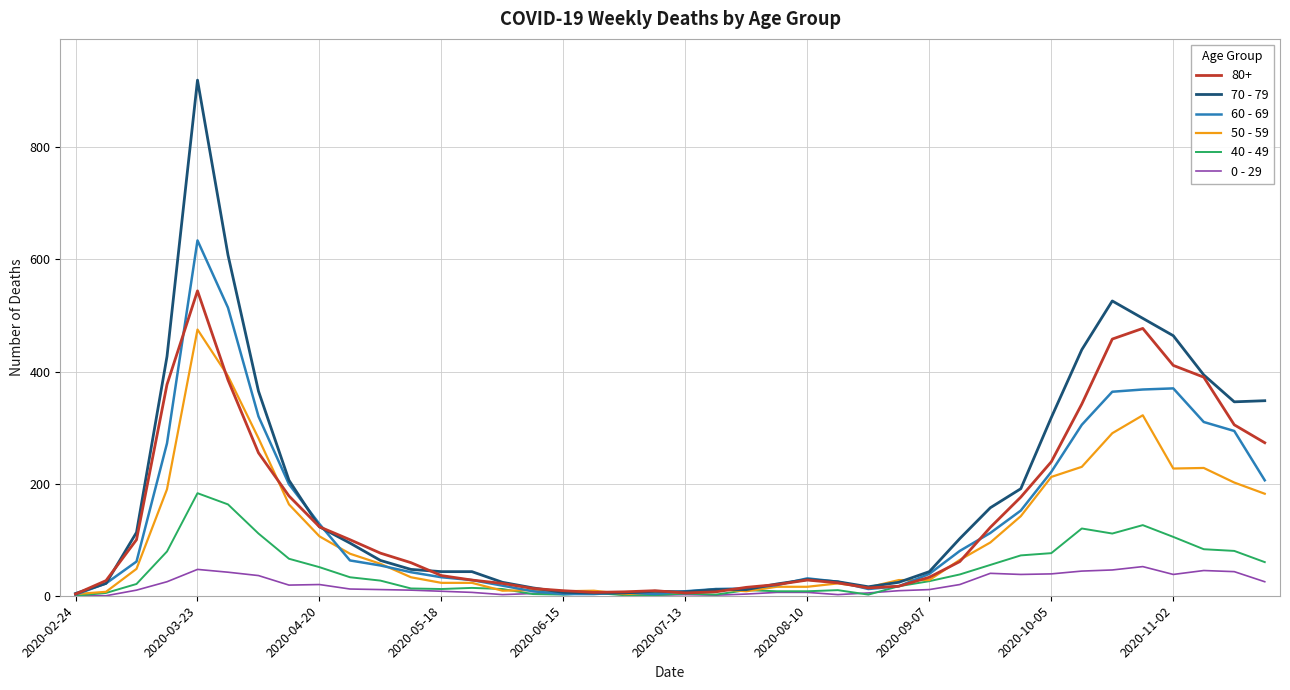

List the series in order of their peak value, highest first.

70 - 79, 60 - 69, 80+, 50 - 59, 40 - 49, 0 - 29